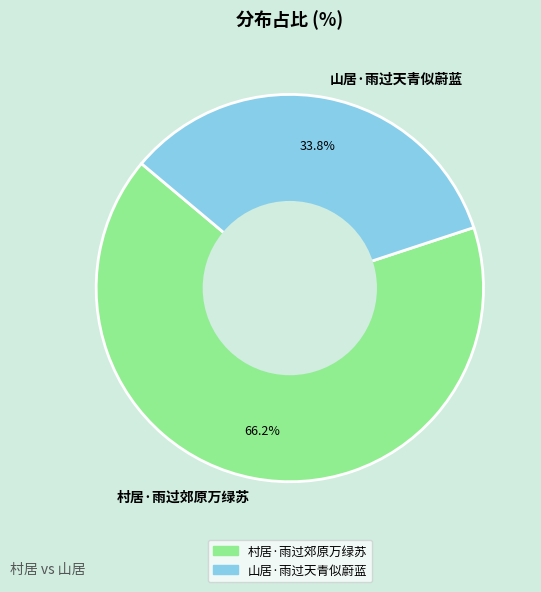

Count the number of slices in the pie.

2